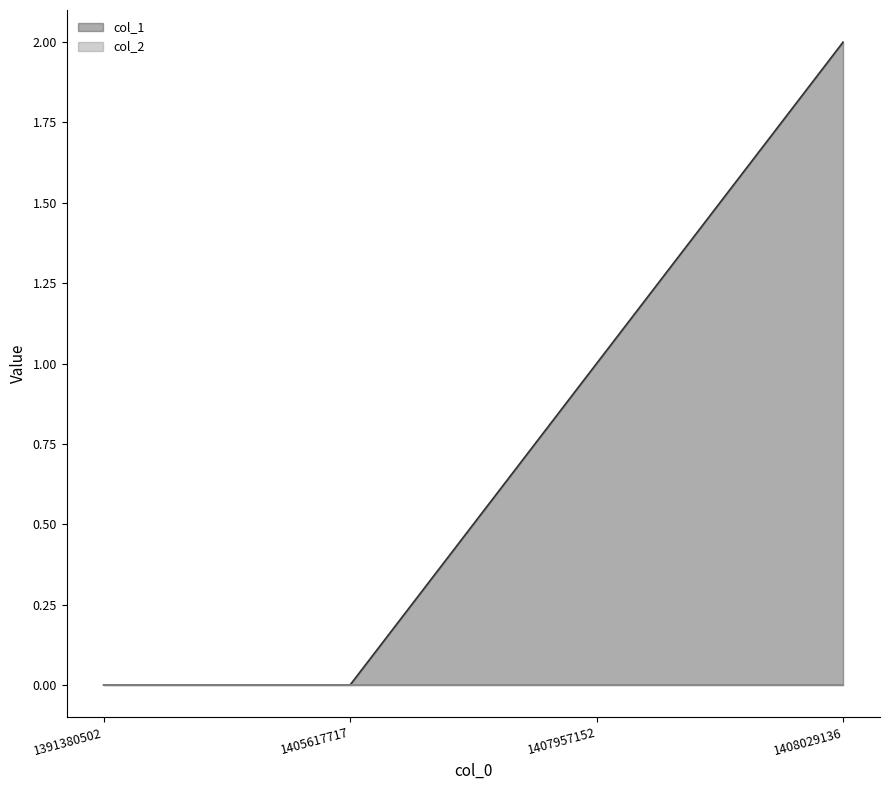

Reading right to left, what are all the values shown in this chart?

1408029136=2	1407957152=1	1405617717=0	1391380502=0